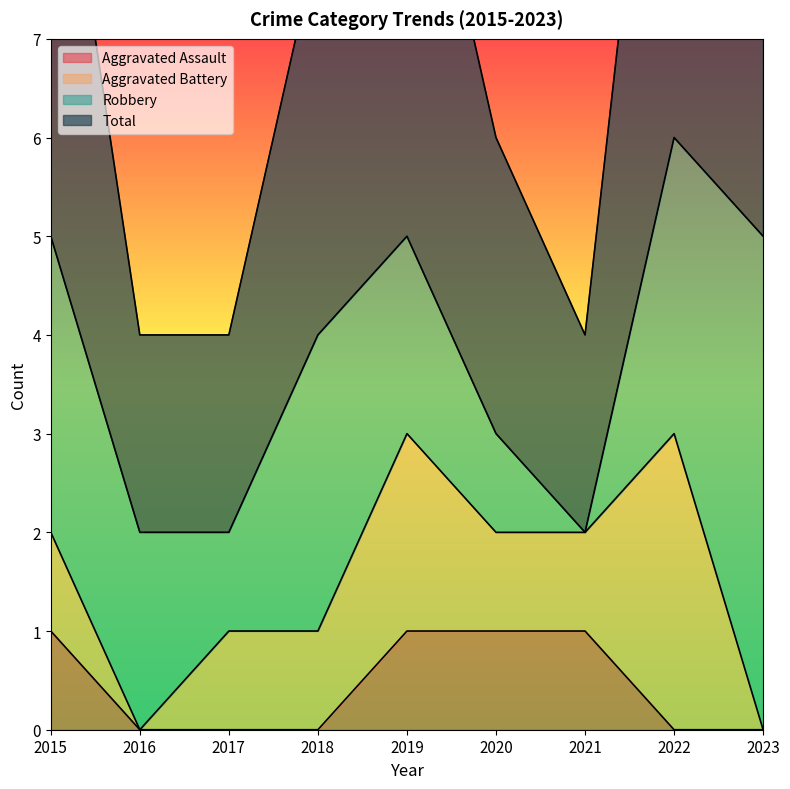

At which label does Total first exceed 8?

2015